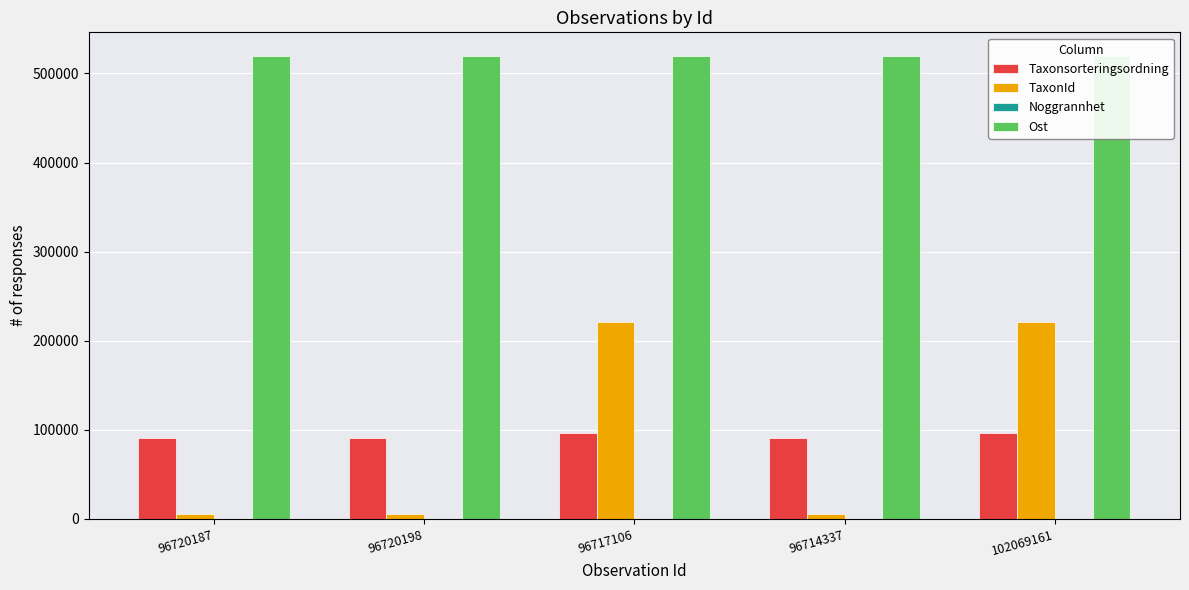

Does the chart contain any negative values?

No